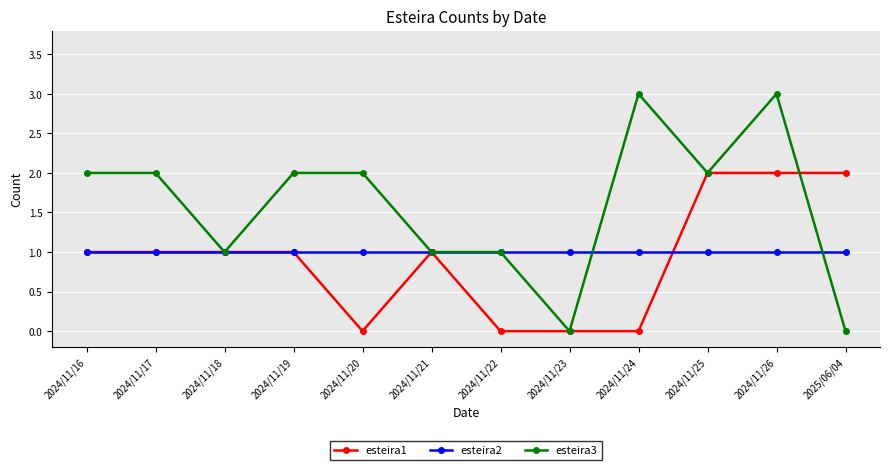

Count the number of categories in the chart.

12